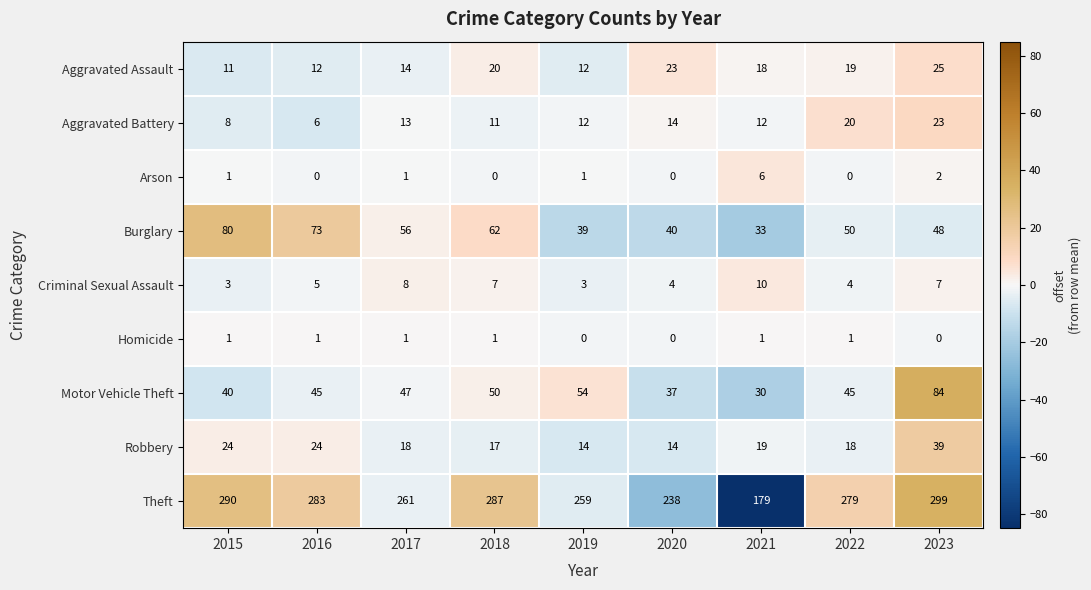

What is the maximum value shown in the chart?

299